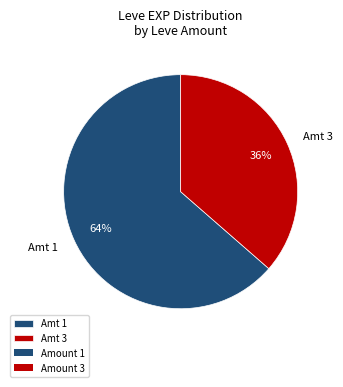

To the nearest percent, what is the average slice percentage?

50%